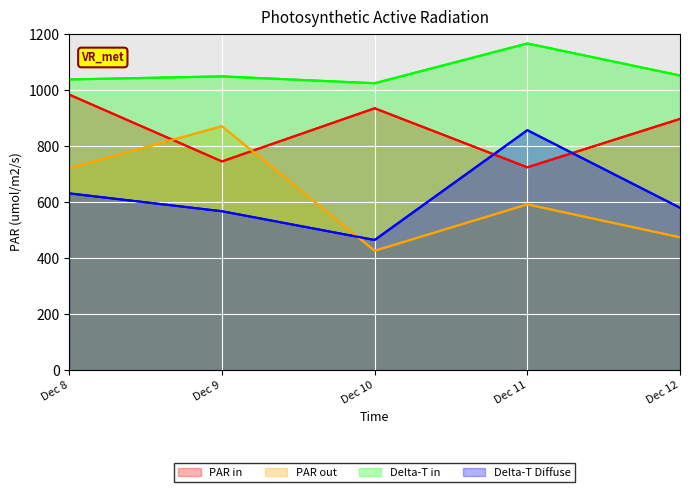

Where is PAR in nearest to the value 853?

Dec 12